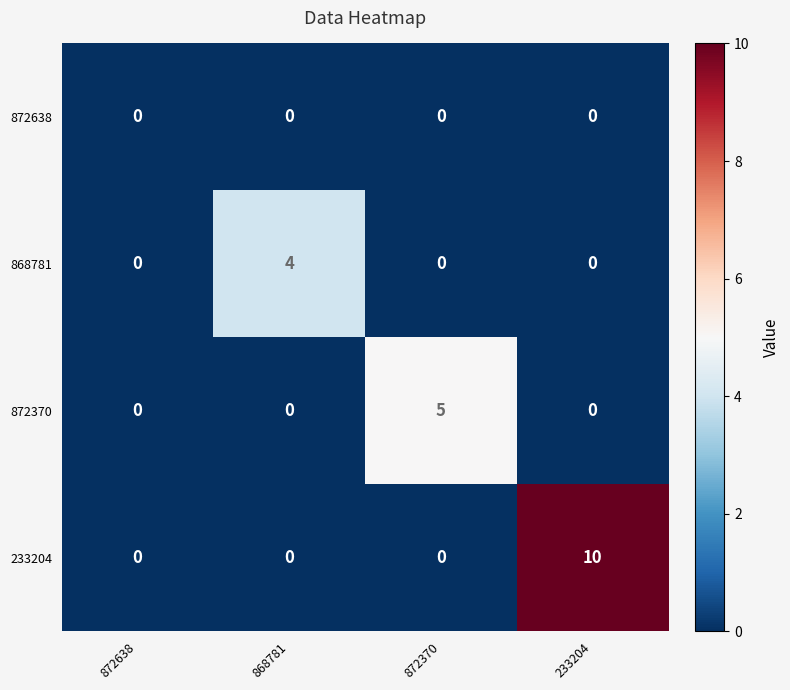

What is the maximum value shown in the chart?

10